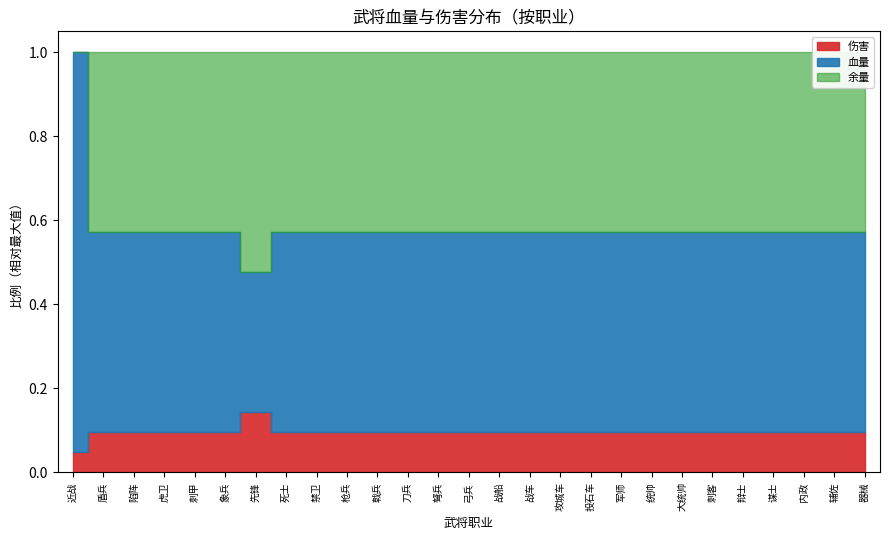

How many data points does each series have?

27